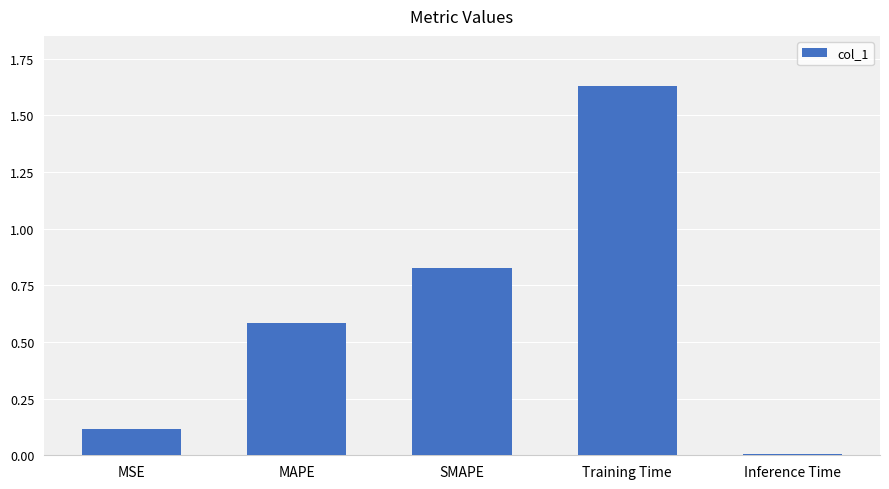

The chart shows a value of 0.6 at MAPE. True or false?

True